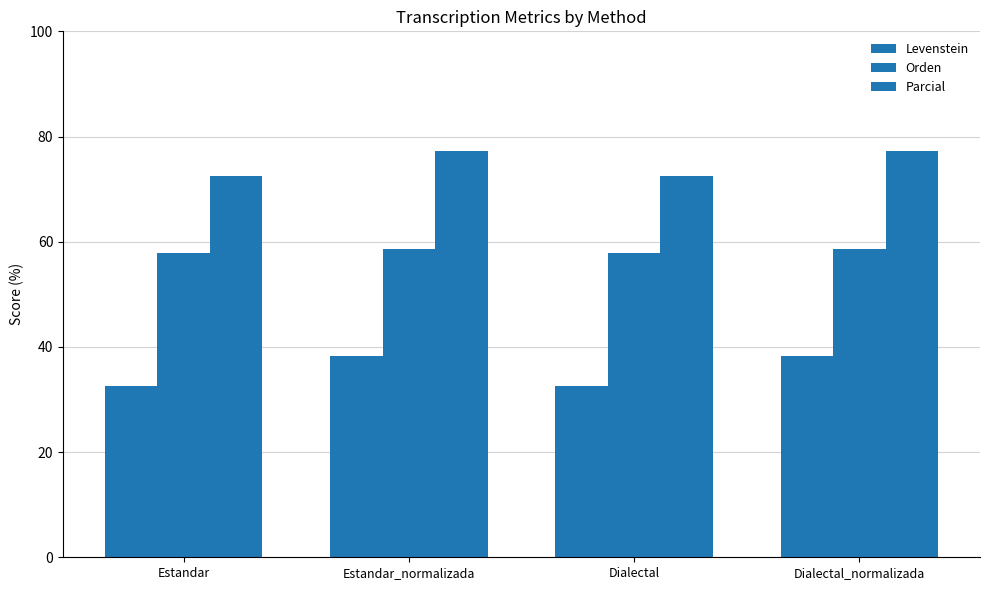

Are the bars grouped side by side (vs. stacked)?

Yes